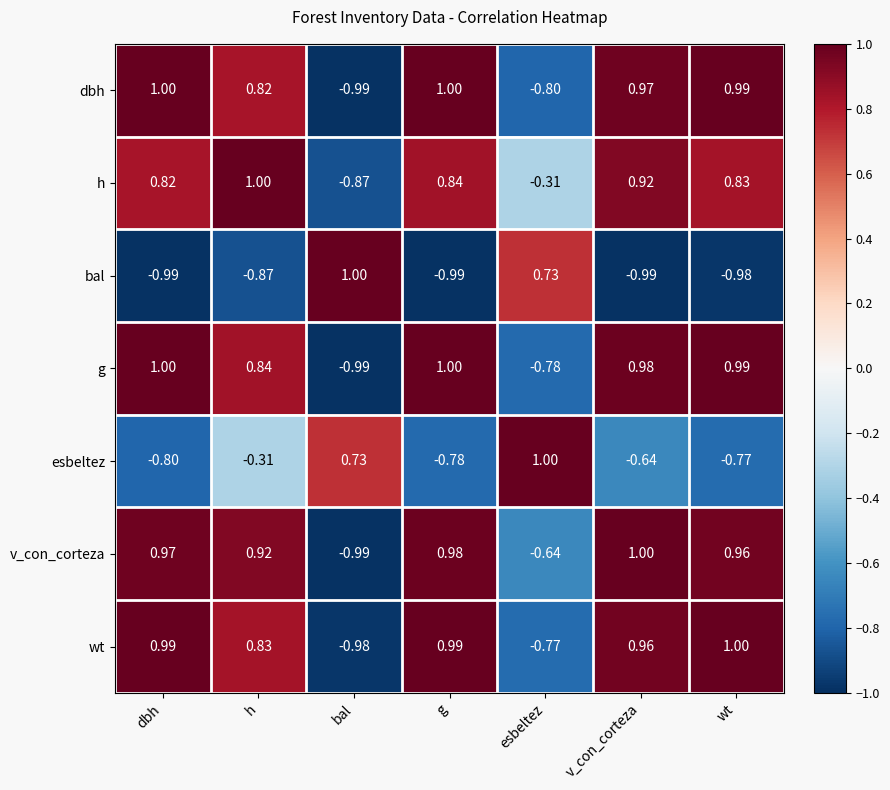

Which series changed the most between h and bal?

v_con_corteza